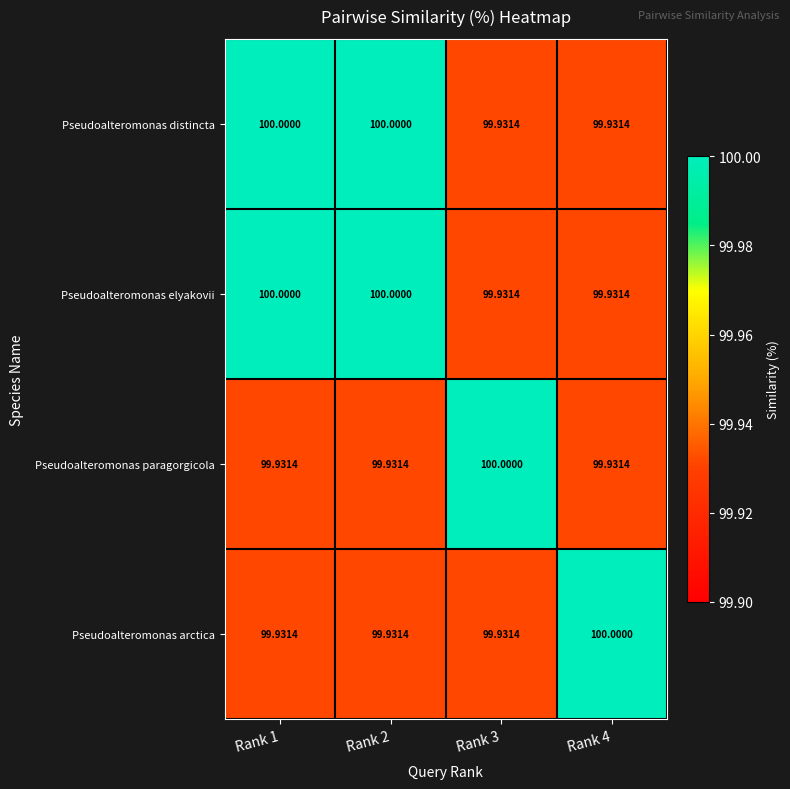

Is the value of Pseudoalteromonas paragorgicola at Rank 1 greater than the value of Pseudoalteromonas elyakovii at Rank 2?

No